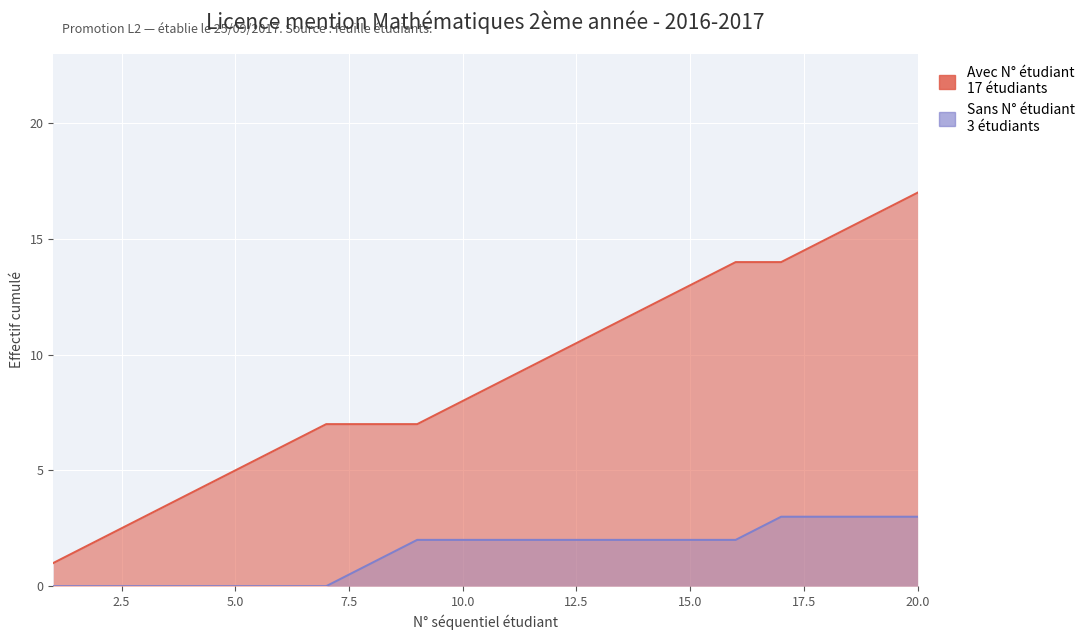

True or false: the data shows 15 at 18.

True